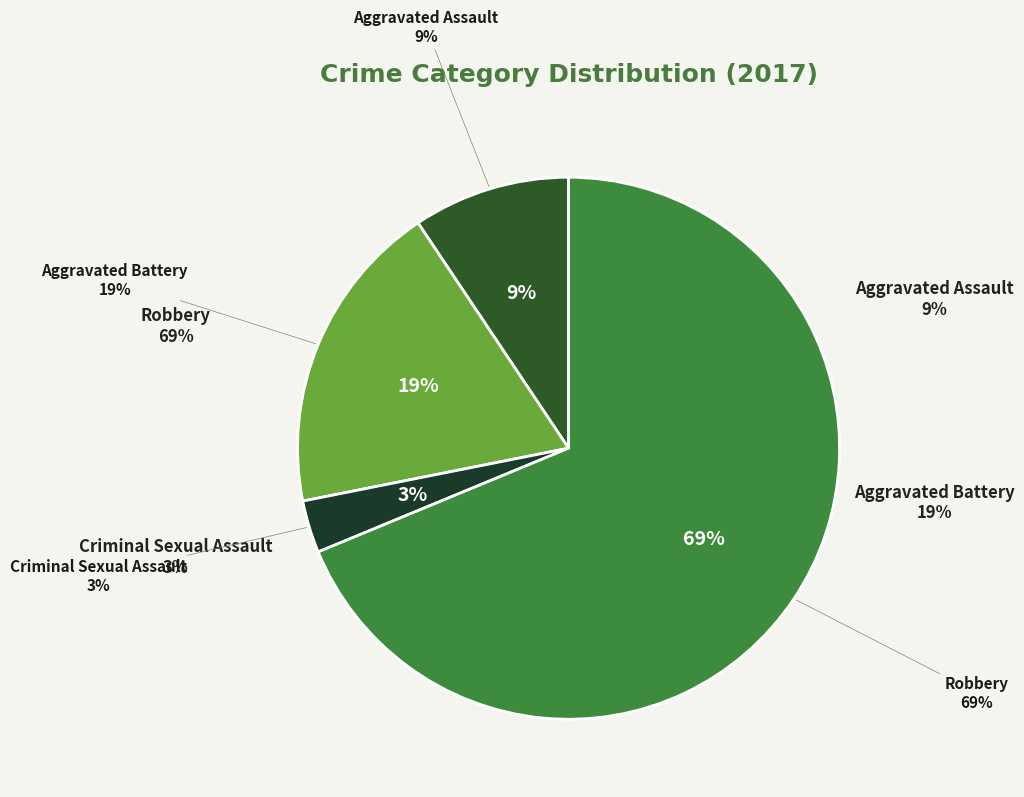

How many segments does this pie chart have?

4